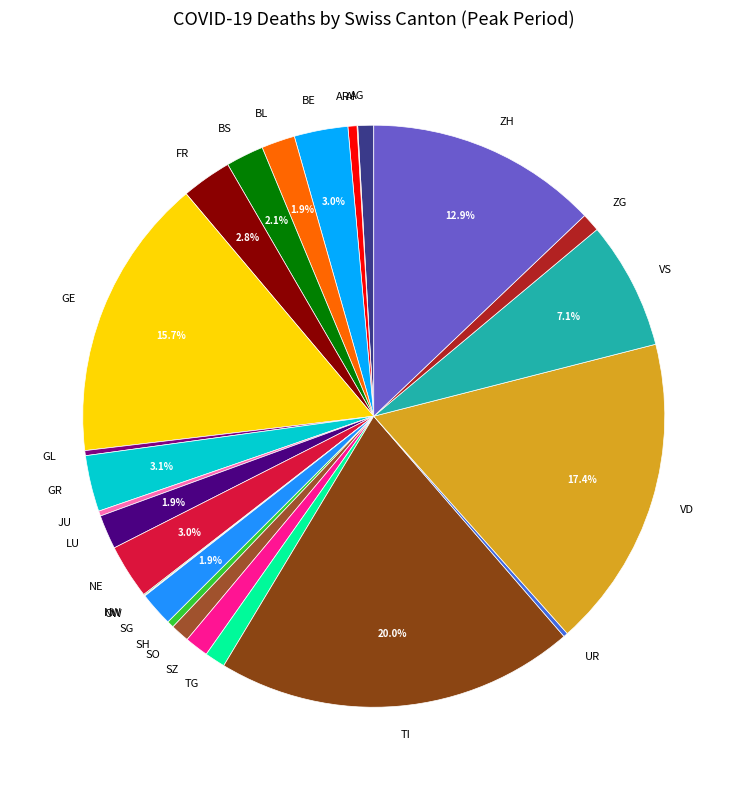

Which slice is the largest?

TI